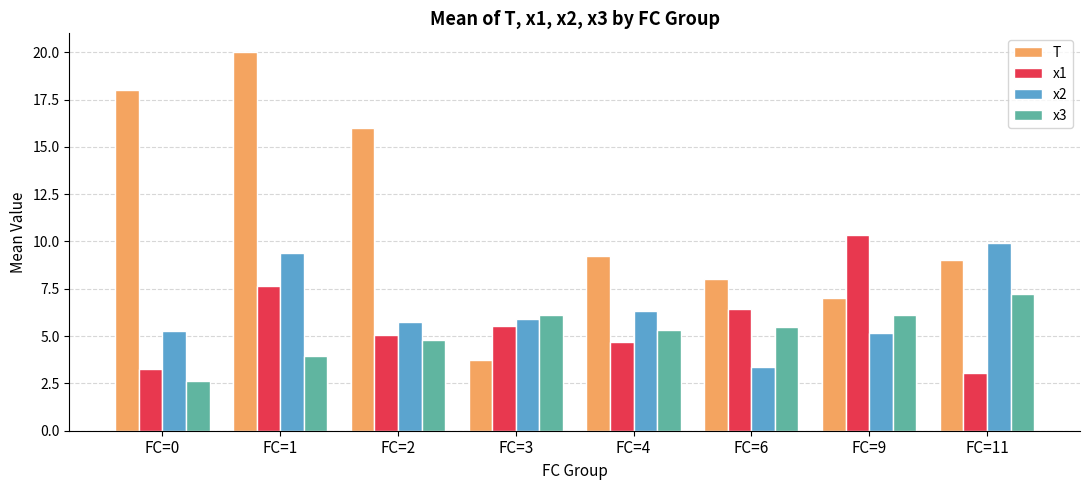

What is the value of the x1 bar at the 2nd from the left?

7.7